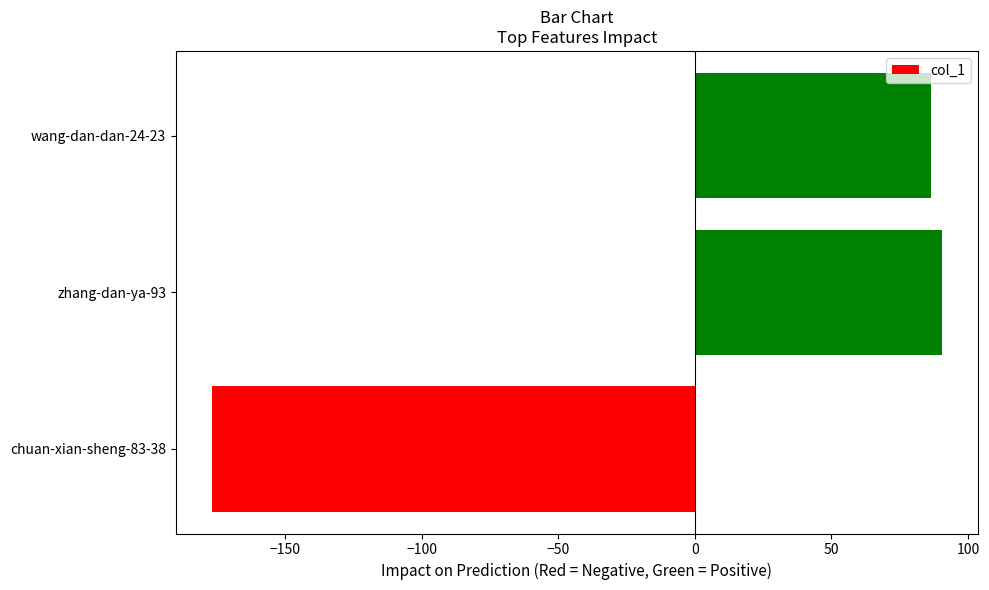

How many values are below 86?

1